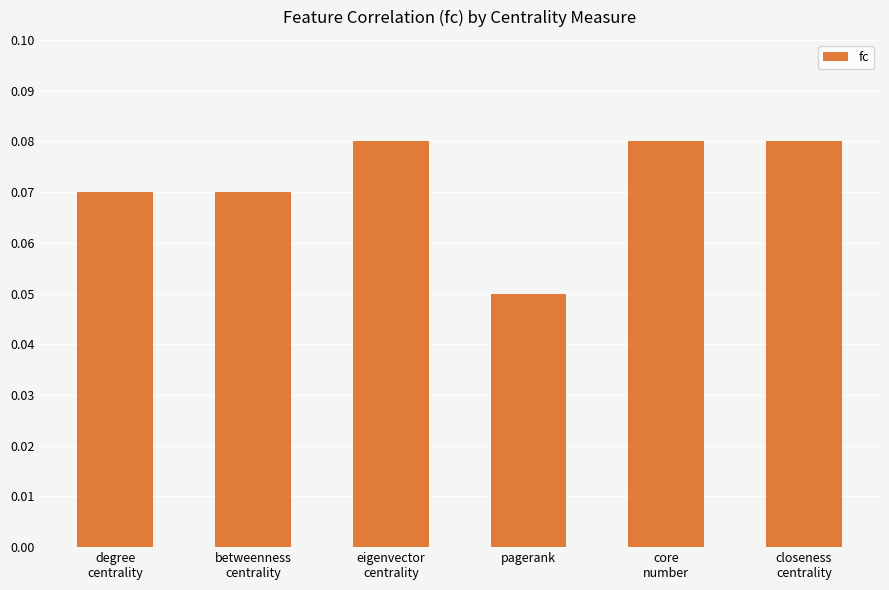

At which label is the value closest to 0?

pagerank